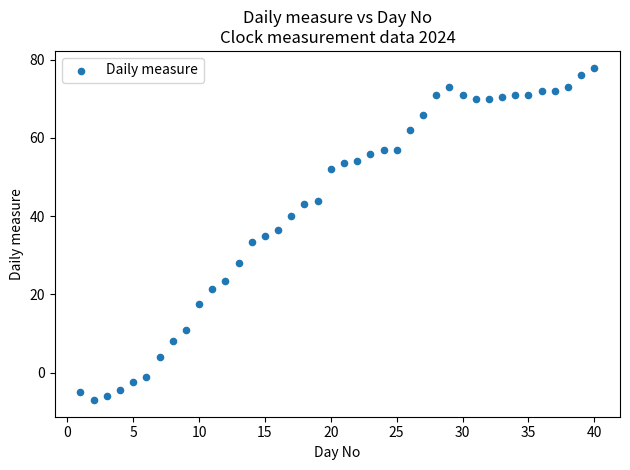

What is the range of X values (max minus min)?

39.0